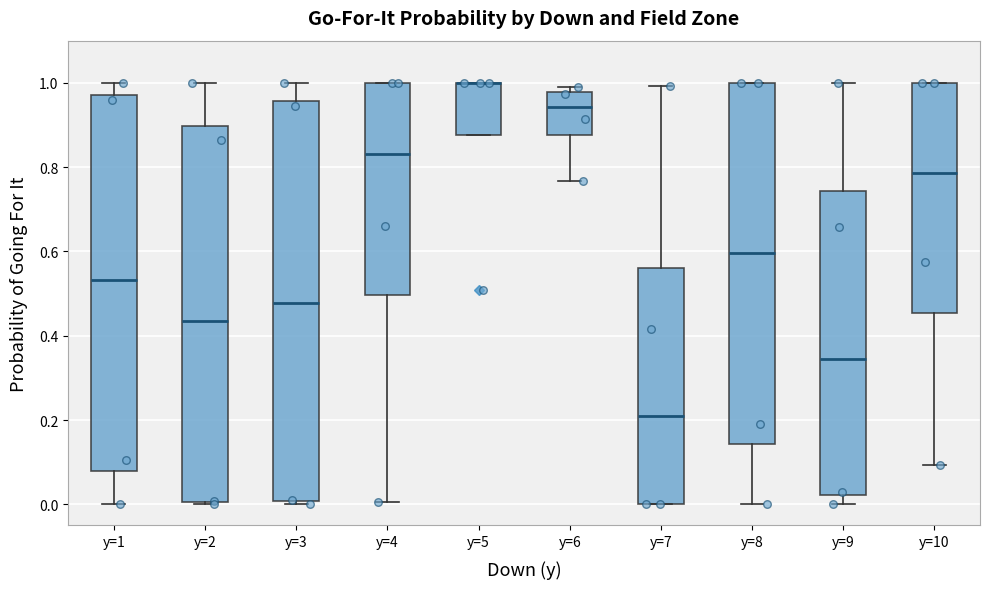

Reading left to right, transcribe this box plot: for each box, give where its median line is, the range the box spans, and where its two whiskers end, as read against the y-axis. The values are not printed on the chart, so give them approximately, as read against the axis.

y=1: median 0.54, box 0.08 to 0.98, whiskers 0.00 to 1.00
y=2: median 0.44, box 0.00 to 0.90, whiskers 0.00 to 1.00
y=3: median 0.48, box 0.00 to 0.96, whiskers 0.00 (just below the box's lower edge) to 1.00
y=4: median 0.84, box 0.50 to 1.00, whiskers 0.00 to 1.00
y=5: median 1.00 (drawn on the box's upper edge), box 0.88 to 1.00, whiskers 0.88 to 1.00
y=6: median 0.94, box 0.88 to 0.98, whiskers 0.76 to 1.00
y=7: median 0.20, box 0.00 to 0.56, whiskers 0.00 to 1.00
y=8: median 0.60, box 0.14 to 1.00, whiskers 0.00 to 1.00
y=9: median 0.34, box 0.02 to 0.74, whiskers 0.00 to 1.00
y=10: median 0.78, box 0.46 to 1.00, whiskers 0.10 to 1.00